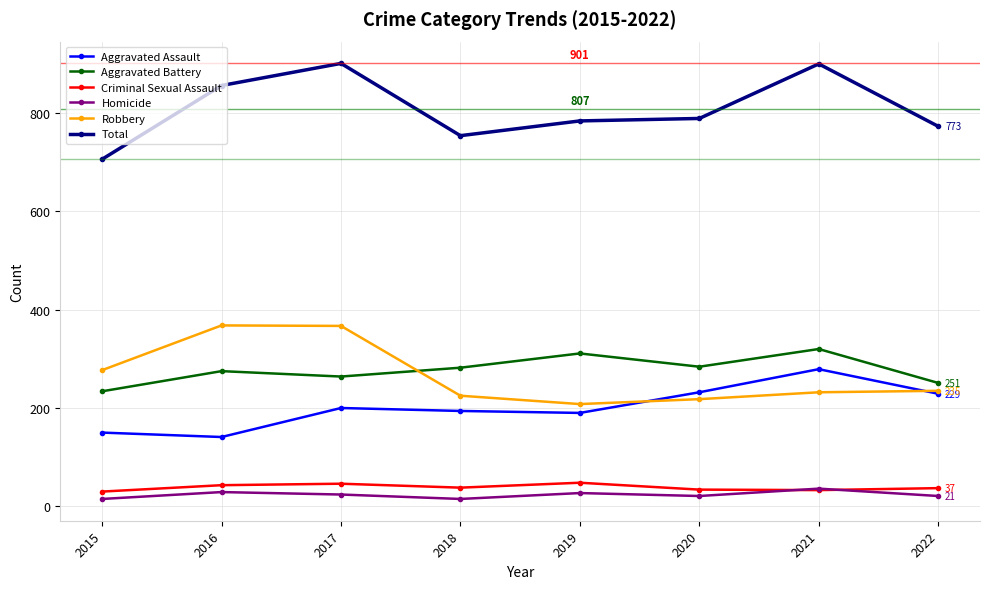

Is it true that Robbery equals 367 at 2017?

True